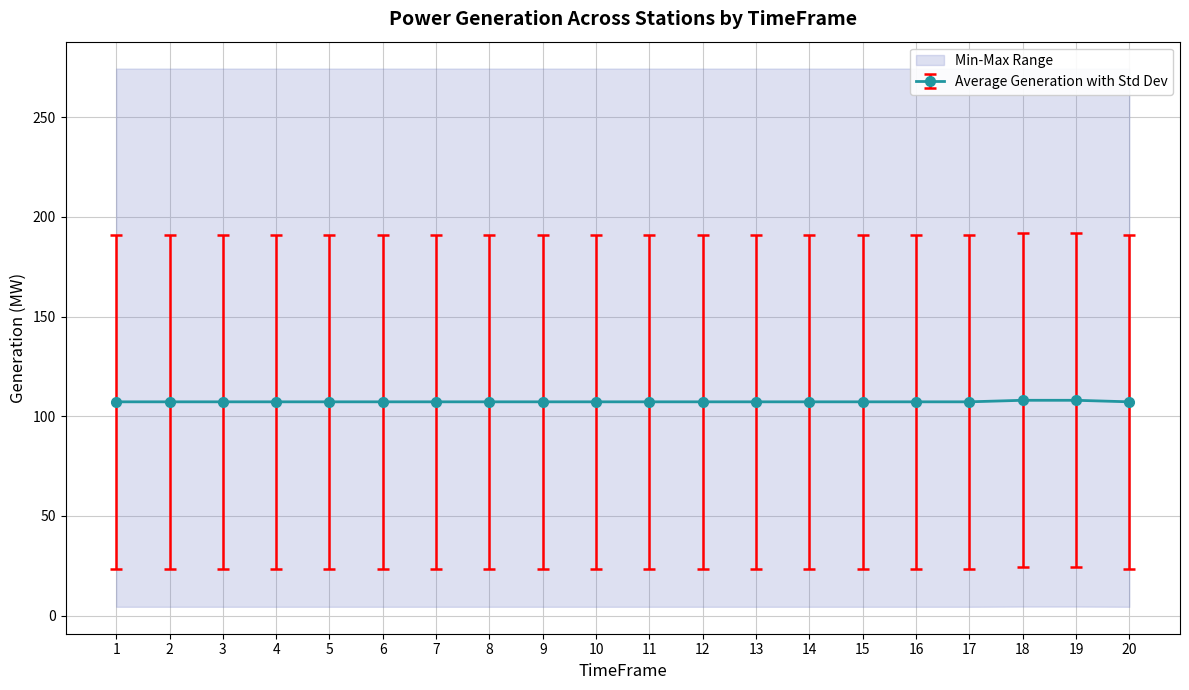

Is it true that Average Generation with Std Dev equals 107.2 at 16?

True